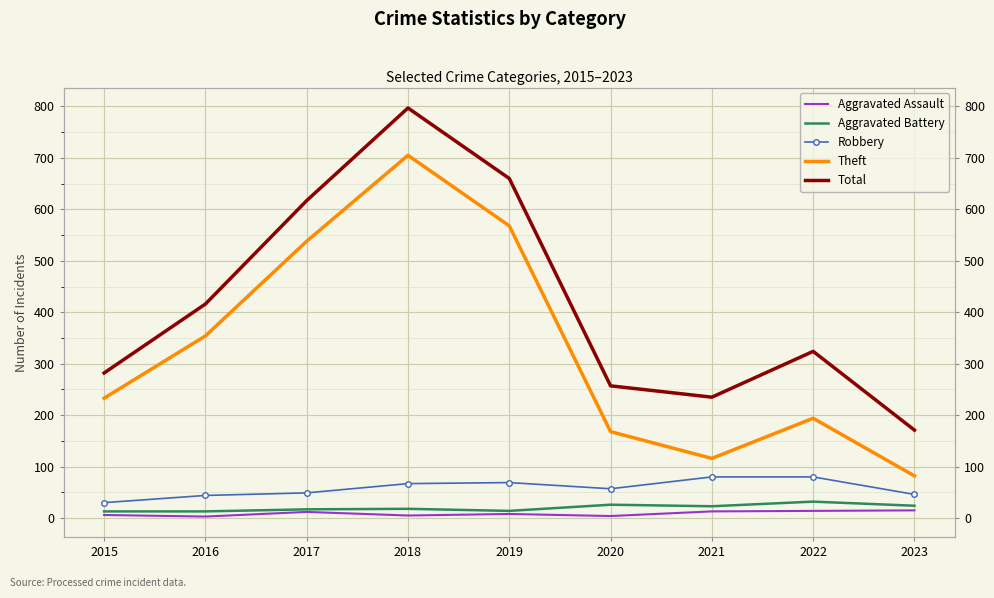

Count the number of categories in the chart.

9